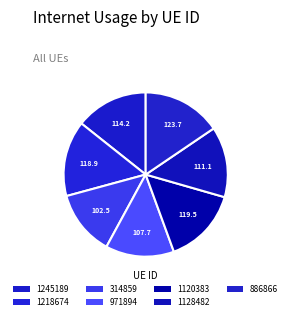

How many slices are in this pie chart?

7